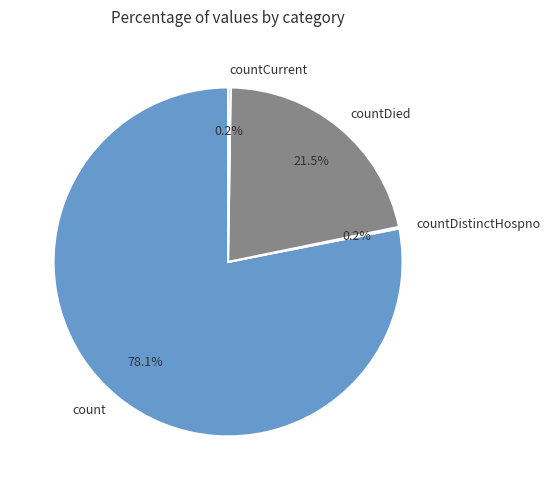

Which has a higher value, countDied or count?

count